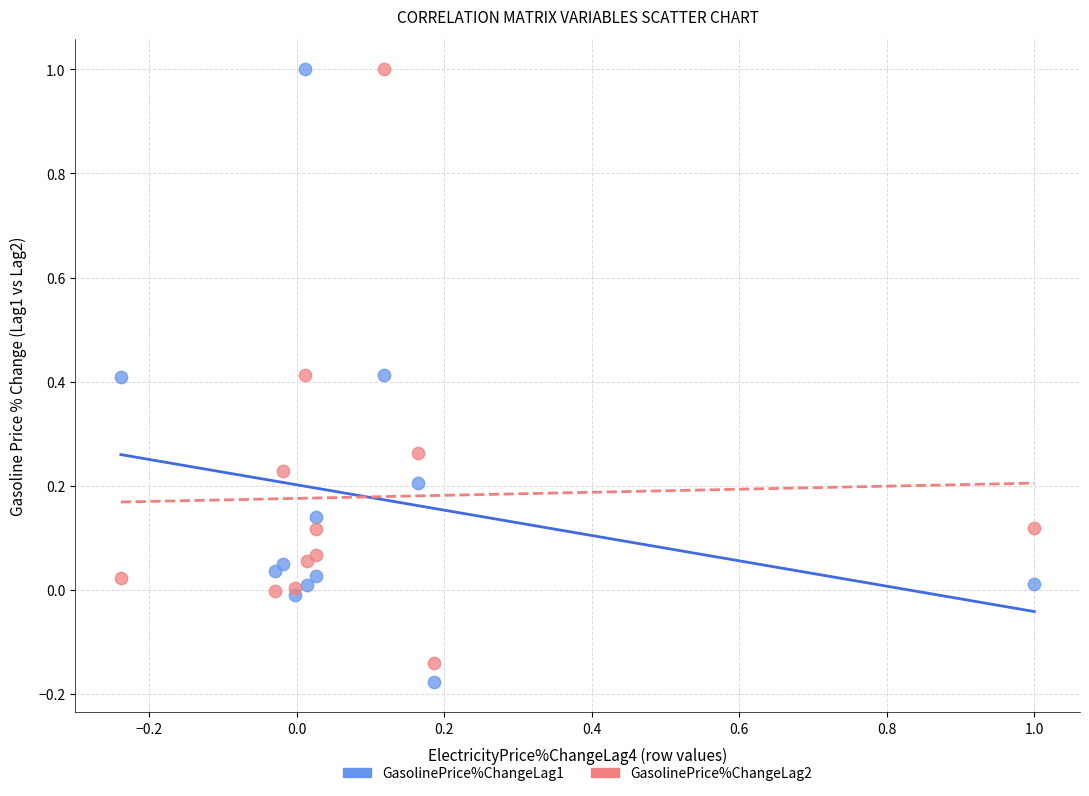

What is the X range (max minus min) for the scatter plot?

1.2